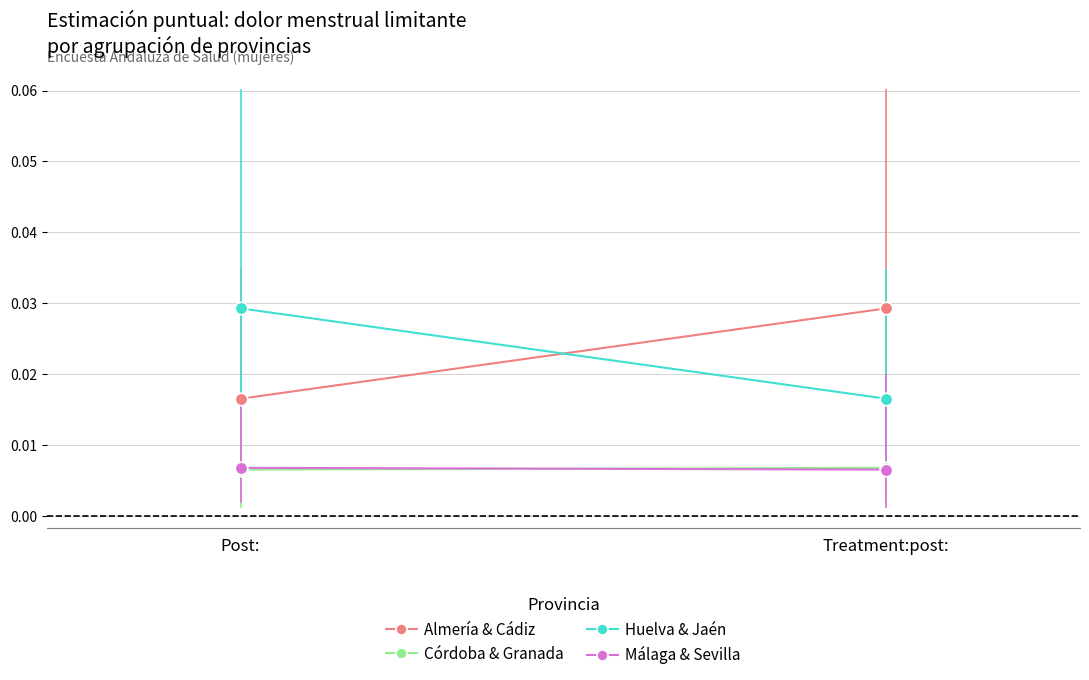

Count the number of data series in this chart.

4